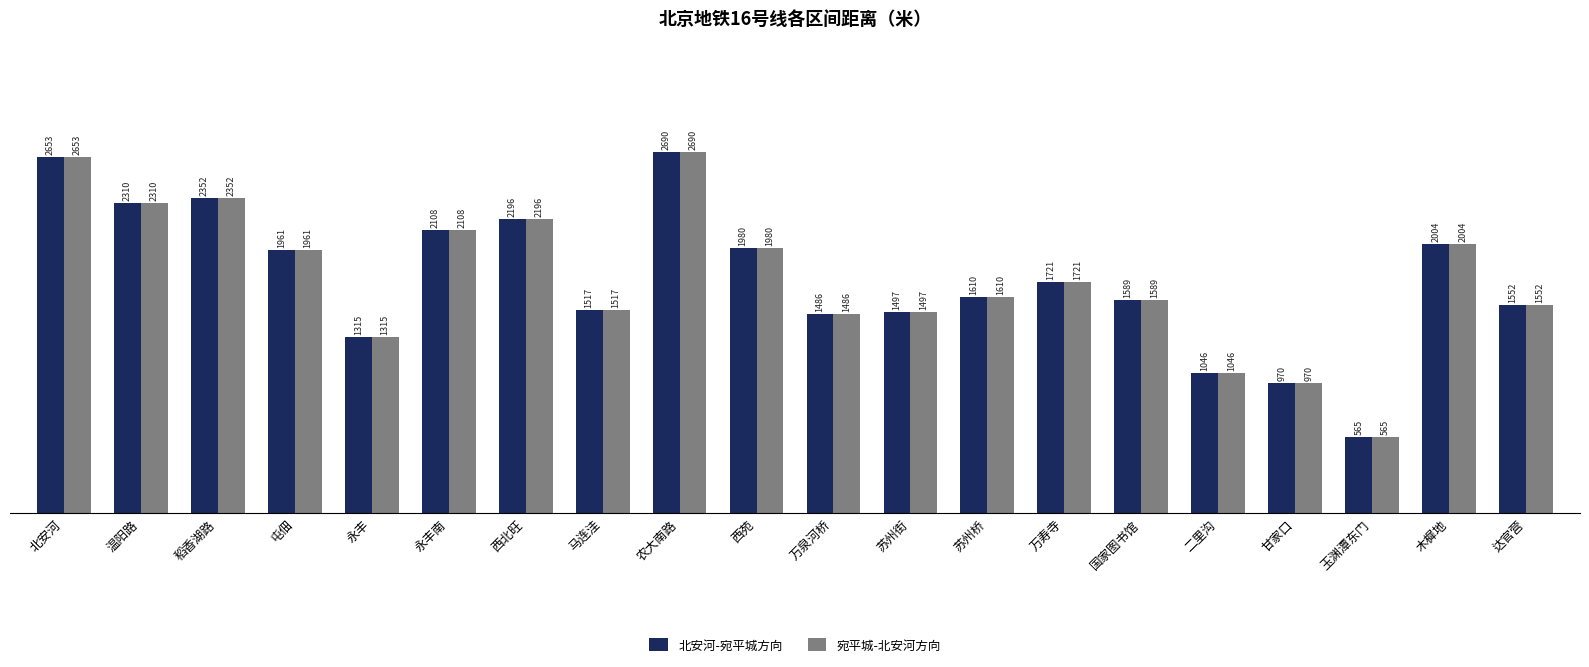

What is the lowest value of the 宛平城-北安河方向 series?

565